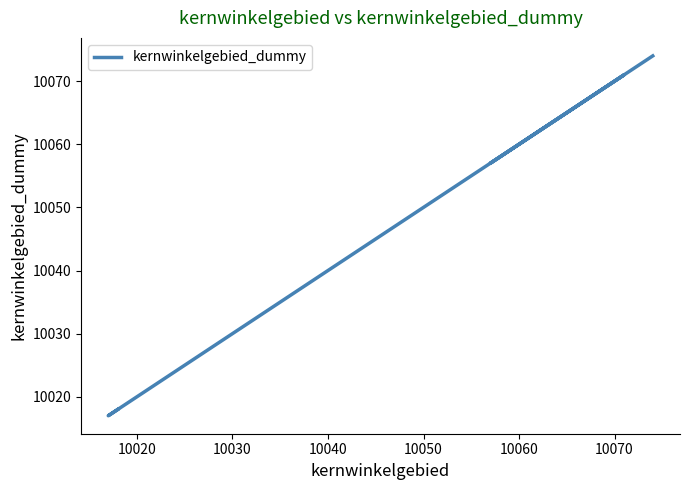

True or false: there are more than 1 points higher than both neighbors.

False